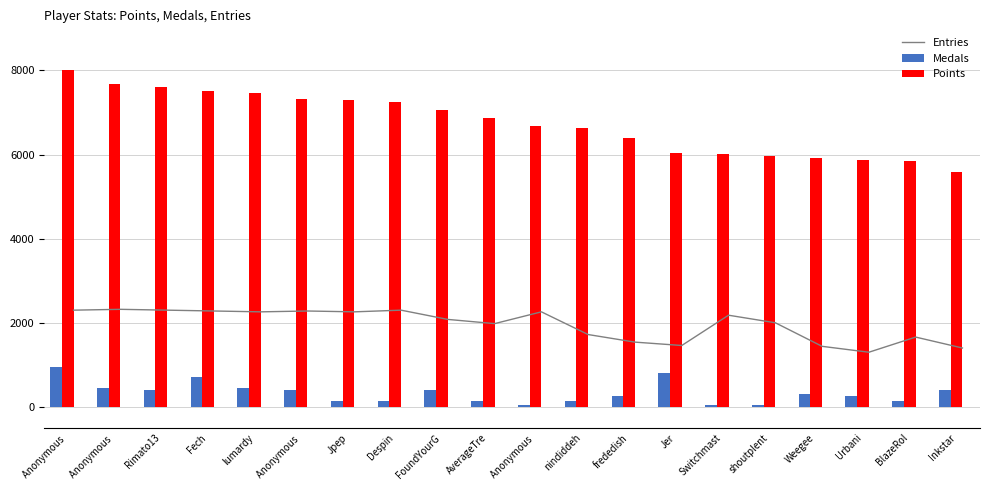

Is the value of Medals at BlazeRol greater than the value of Points at frededish?

No